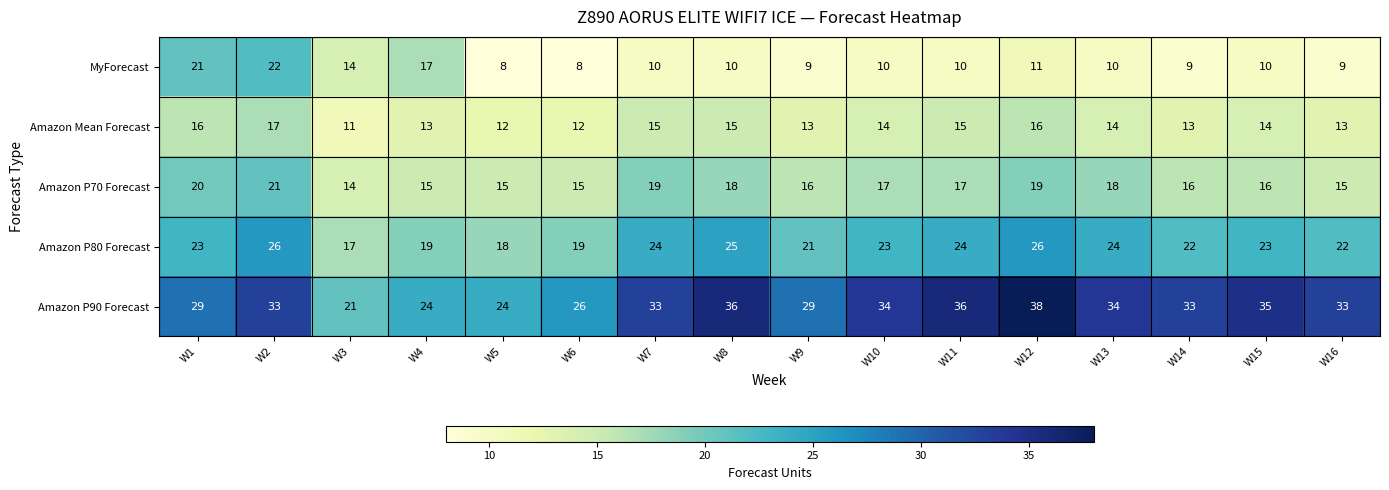

Rank the series by their maximum value, from lowest to highest.

Amazon Mean Forecast, Amazon P70 Forecast, MyForecast, Amazon P80 Forecast, Amazon P90 Forecast